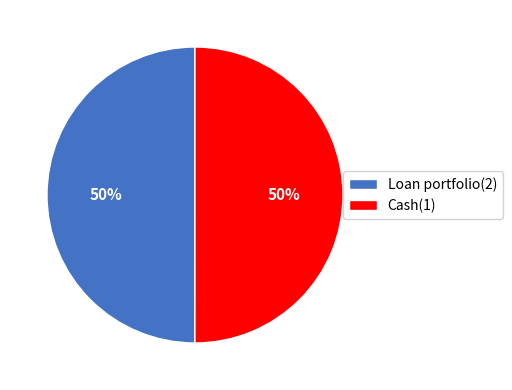

To the nearest percent, what is the average slice percentage?

50%